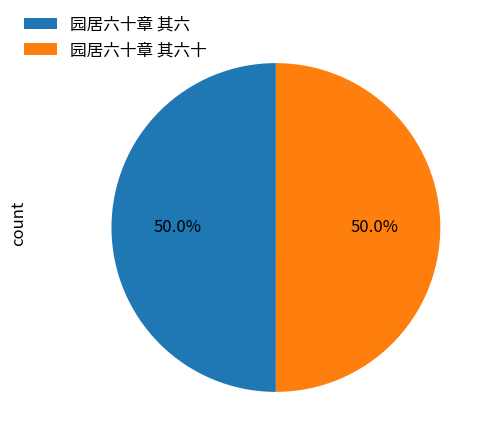

How much of the chart is everything except 园居六十章 其六?

50.0%